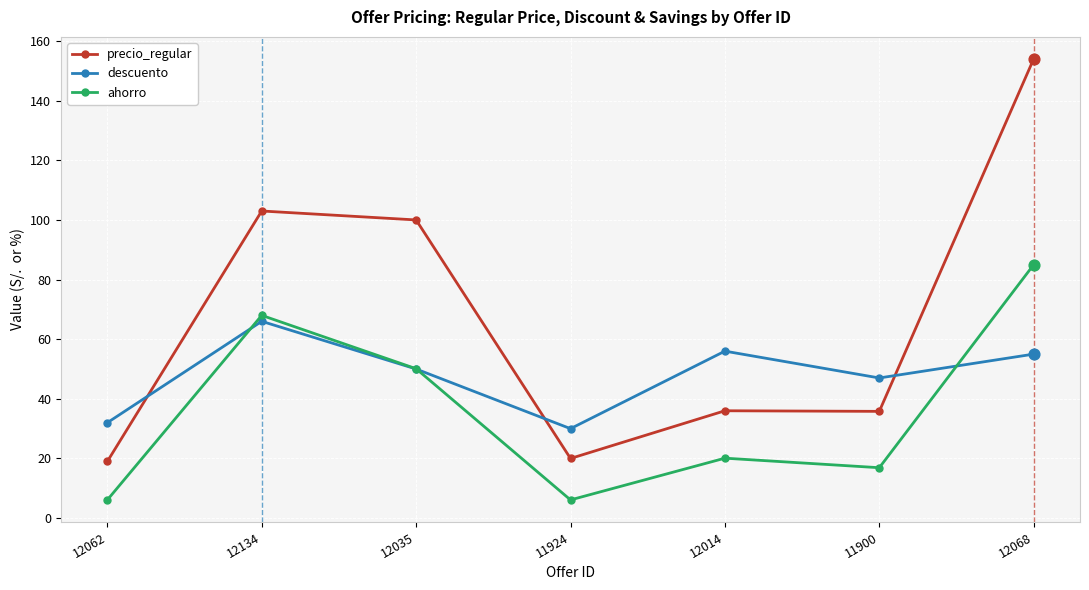

Which series has the widest spread of values?

precio_regular